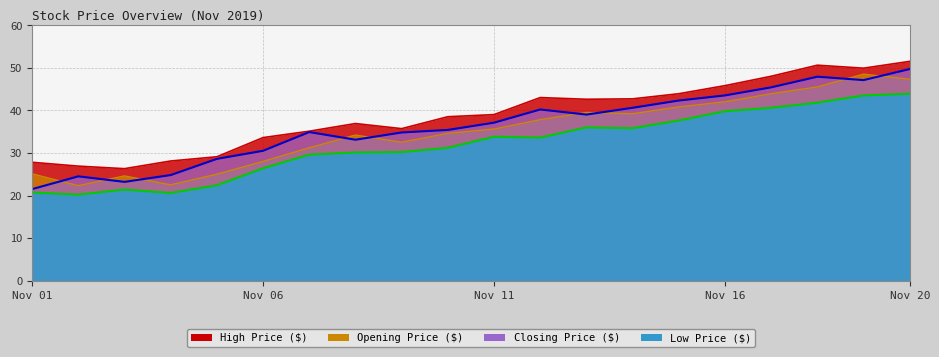

What is the total value across all series at 2019-11-18?

185.8